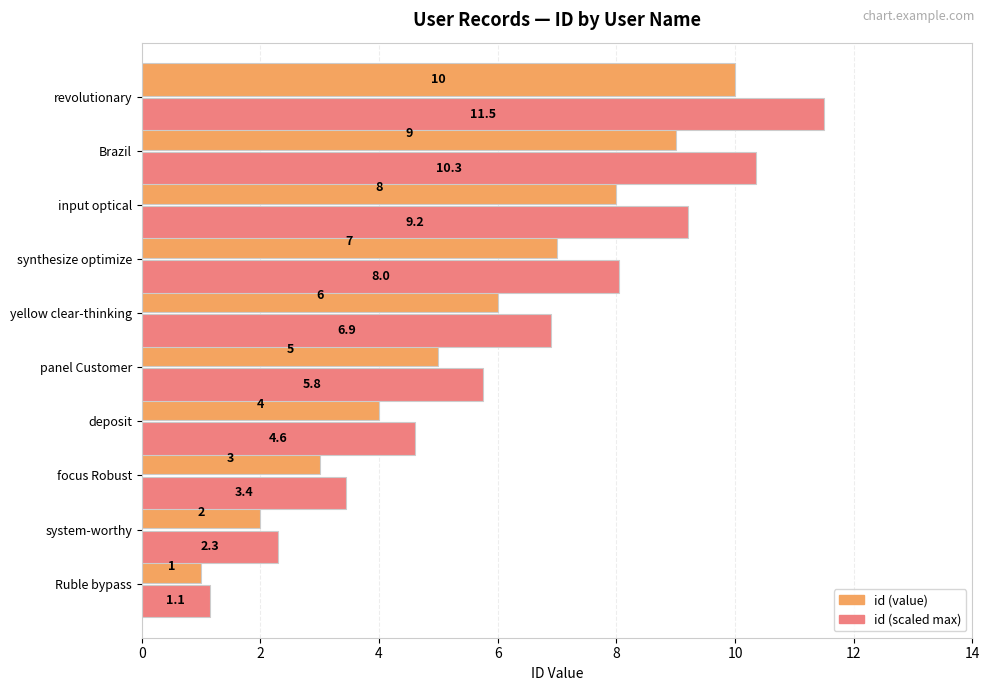

Which series has the largest range (max minus min)?

id (scaled max)